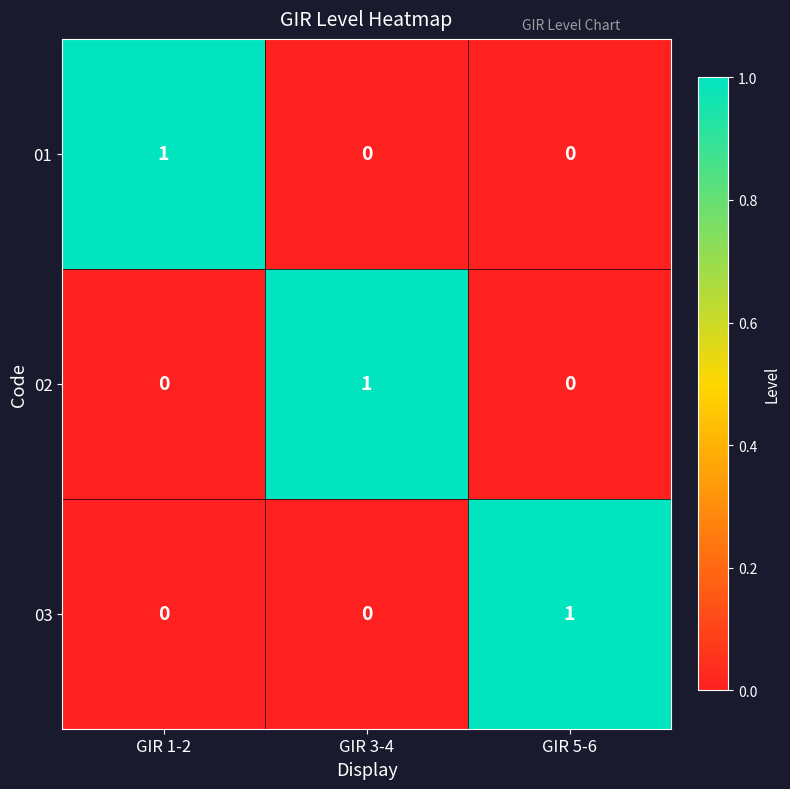

The 02 series shows 1 at GIR 3-4. True or false?

True